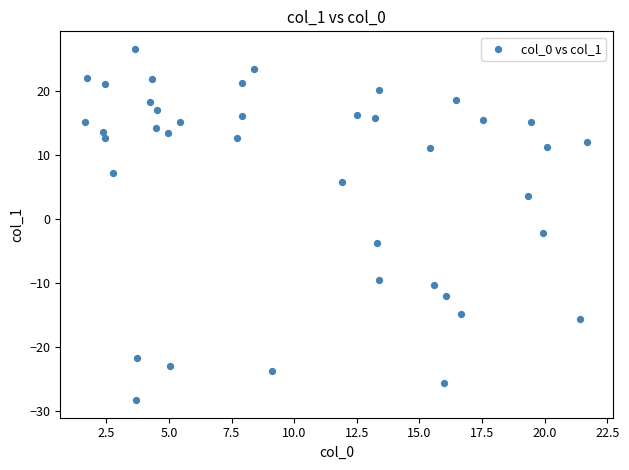

What Y value in the scatter plot is closest to 0?

-2.1